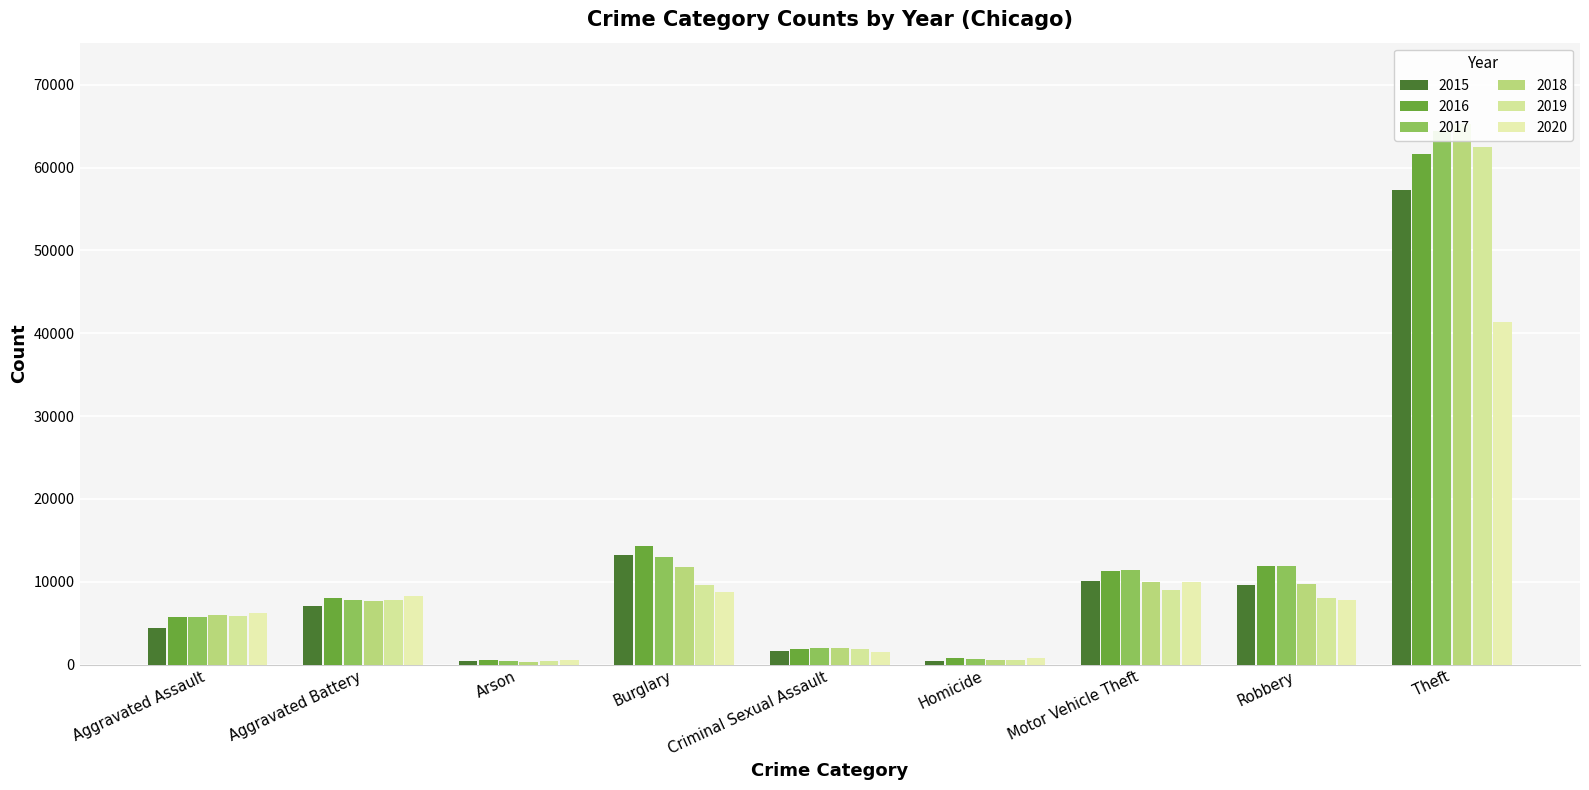

What is the value of the 2017 bar at the 7th from the left?

11380